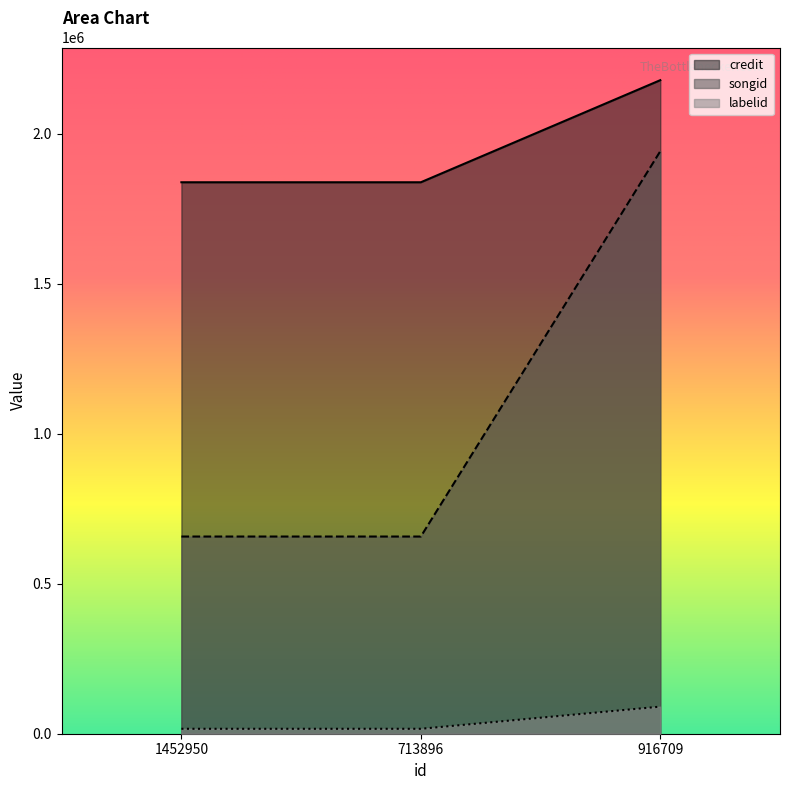

At how many categories does at least one series exceed 1007534?

3